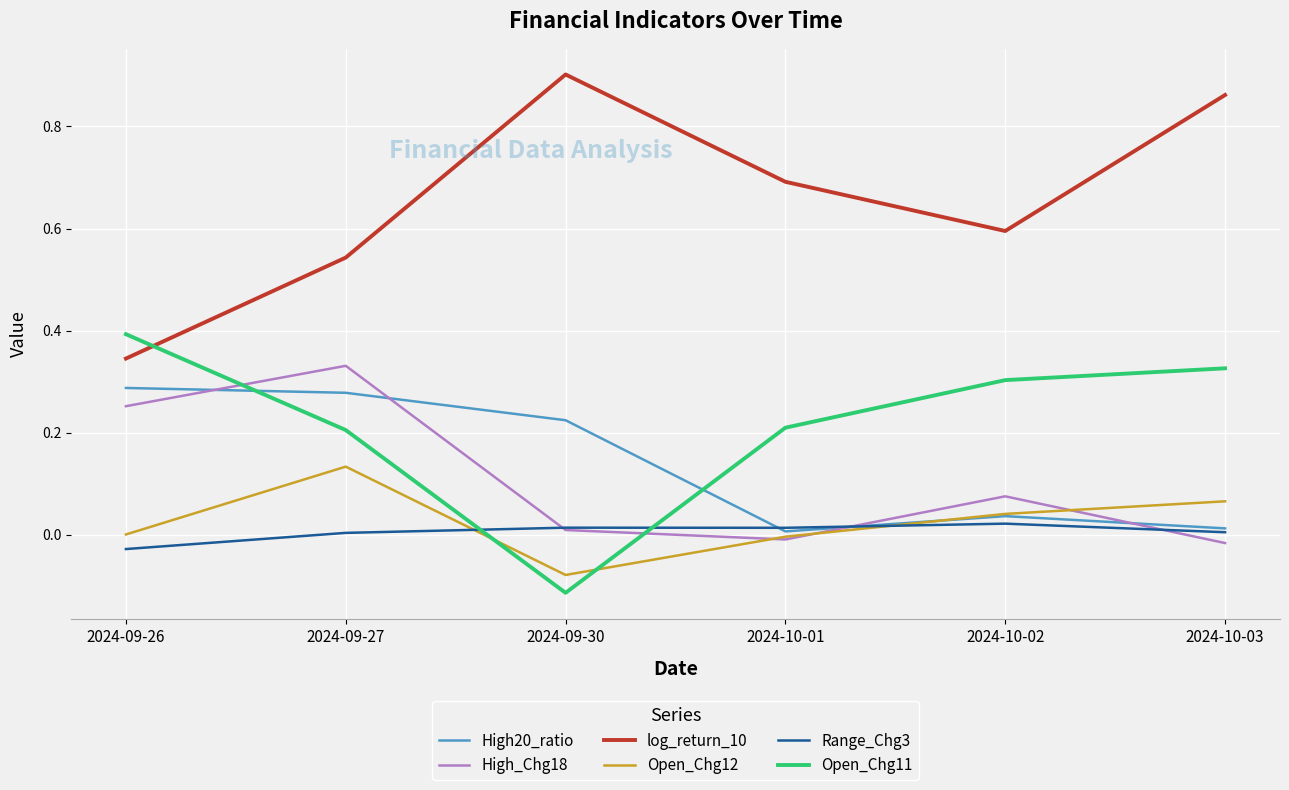

True or false: log_return_10 has a value of 0.9 at 2024-10-02.

False